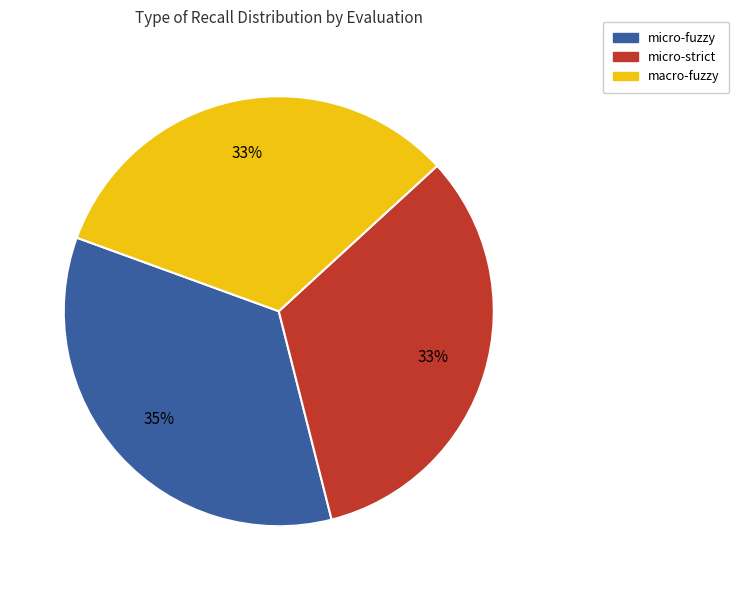

To the nearest percent, what is the difference between the largest and smallest slice percentages?

2%